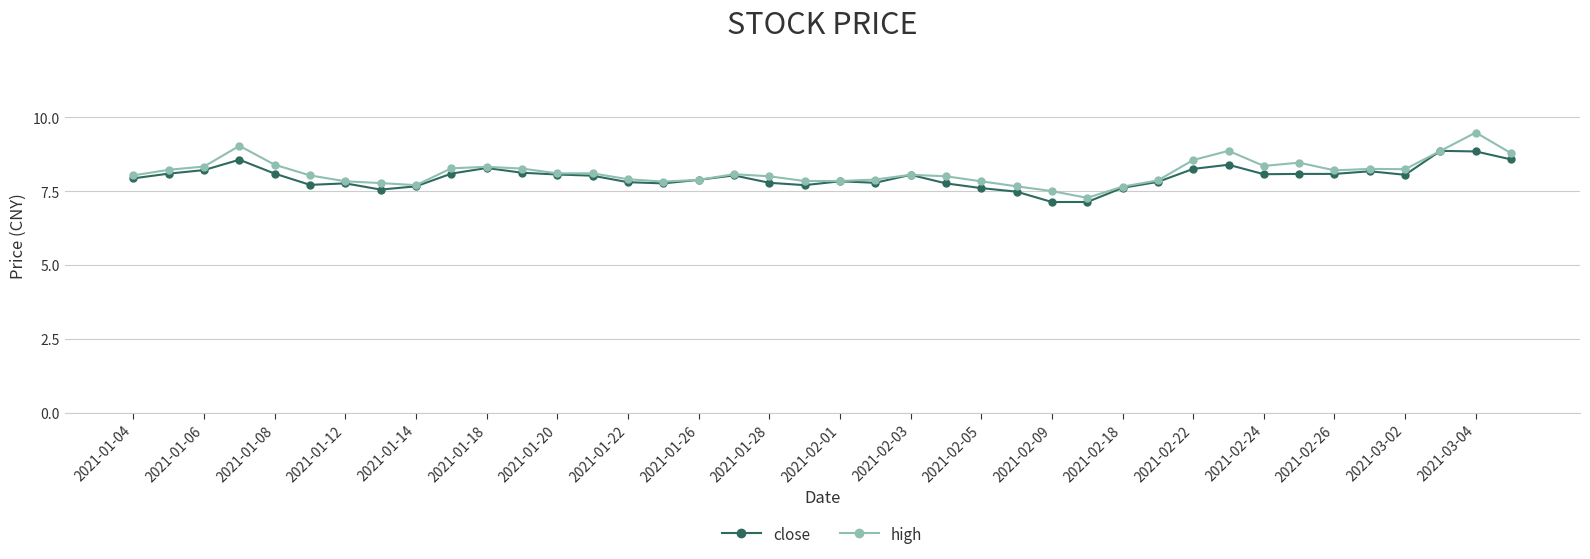

True or false: close has more than 2 points higher than both neighbors.

True